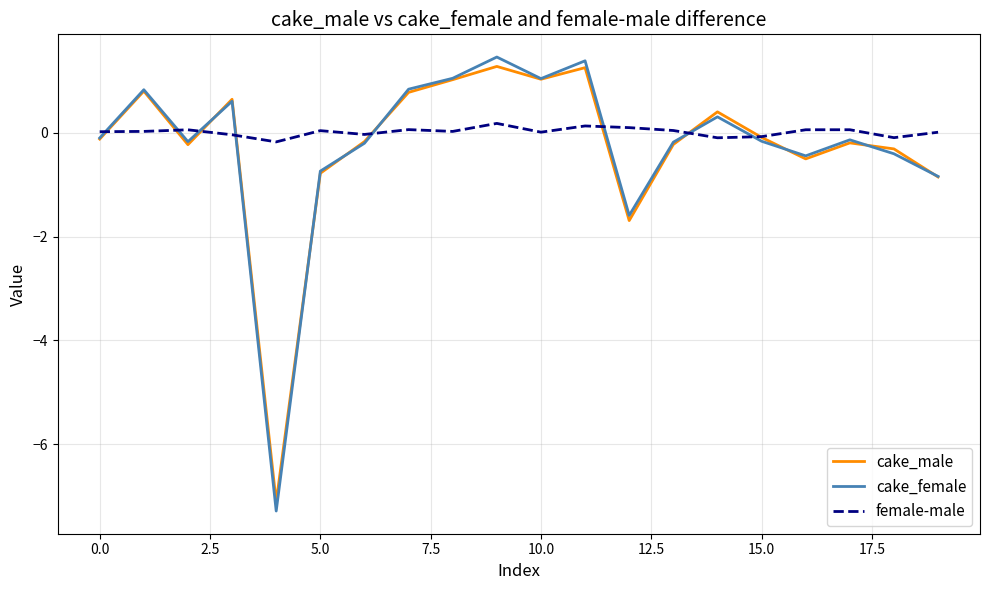

Which series has the largest range (max minus min)?

cake_female